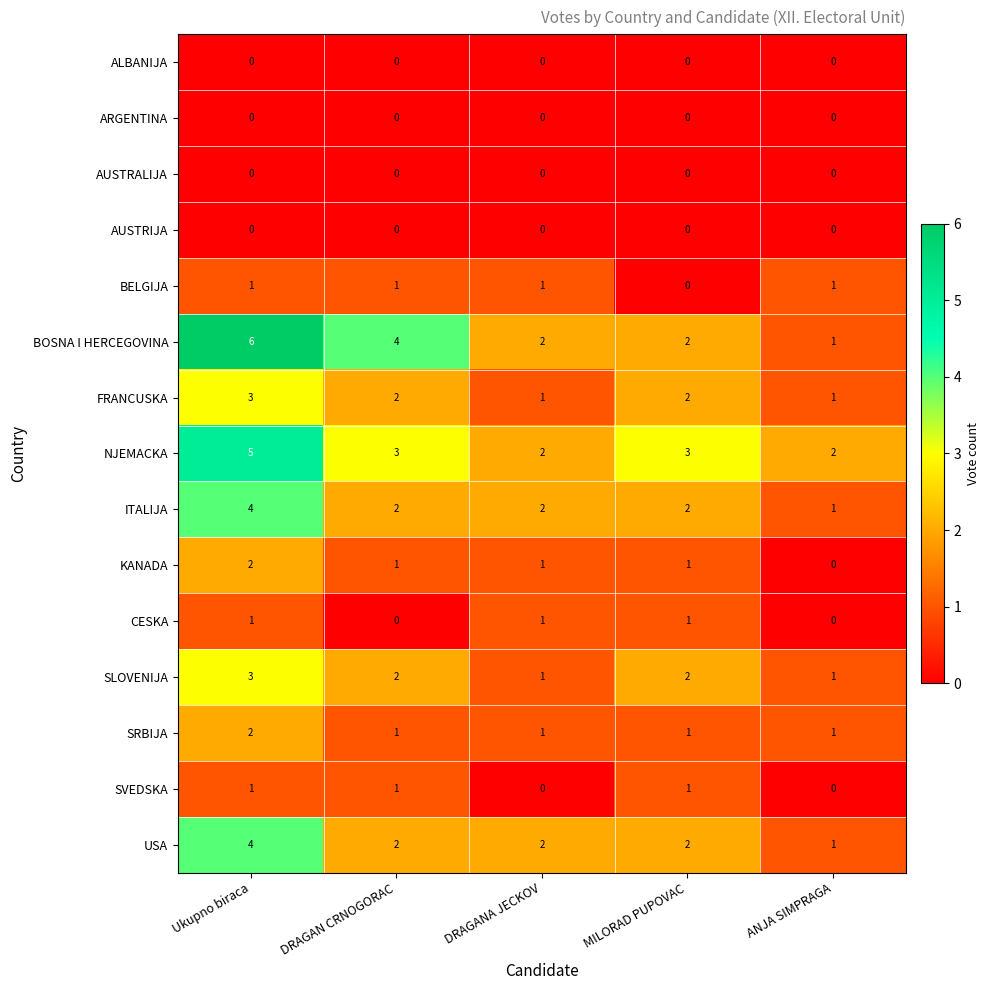

What is the sum of all NJEMACKA values?

15